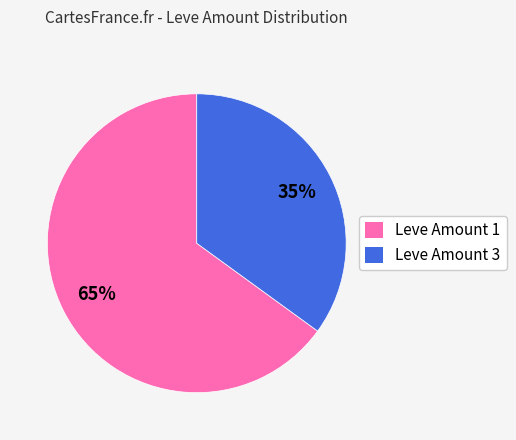

Which slice is the smallest?

Leve Amount 3